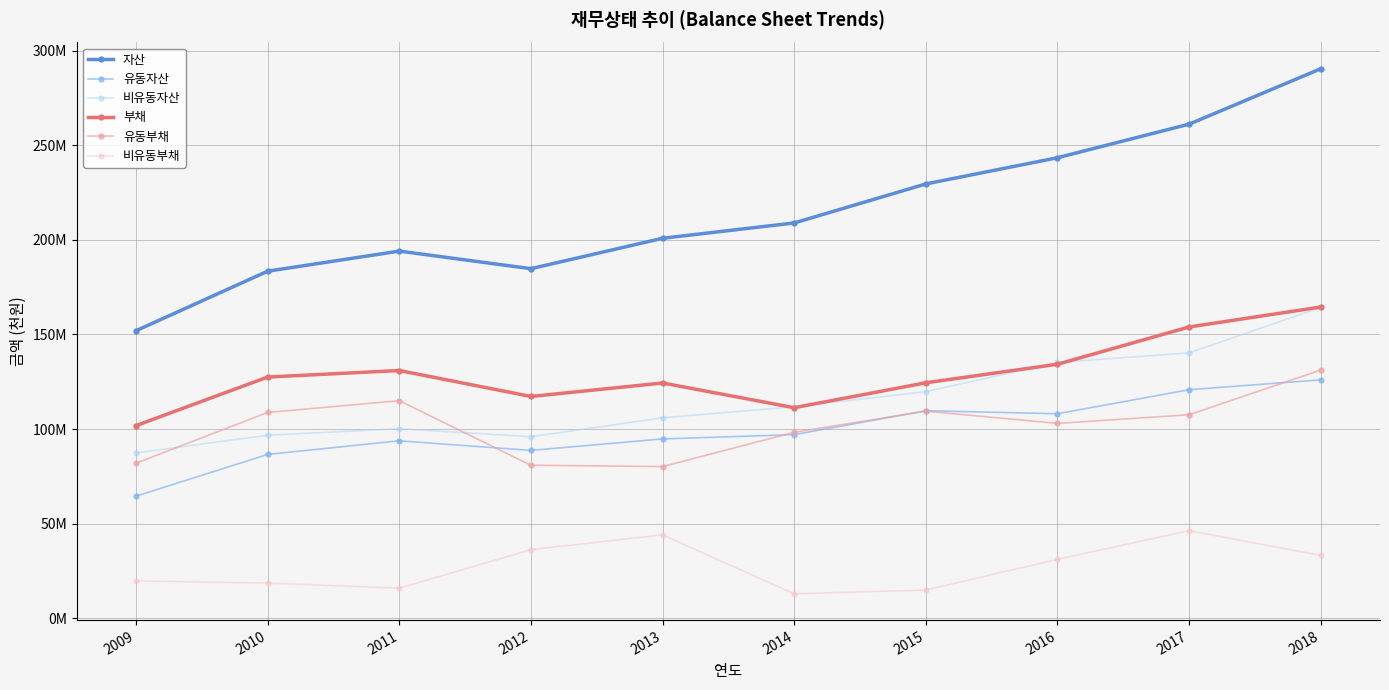

Is the value of 부채 at 2015 greater than the value of 자산 at 2016?

No